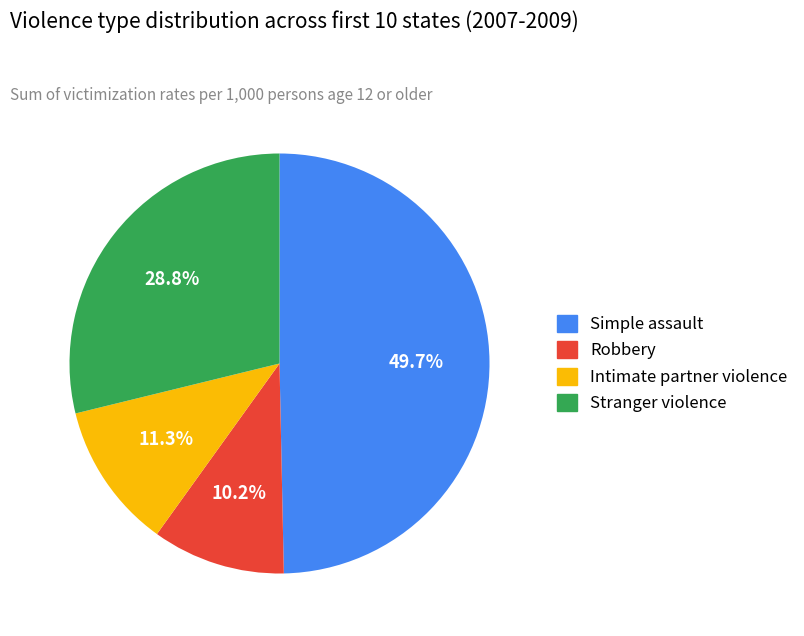

How many slices are in this pie chart?

4